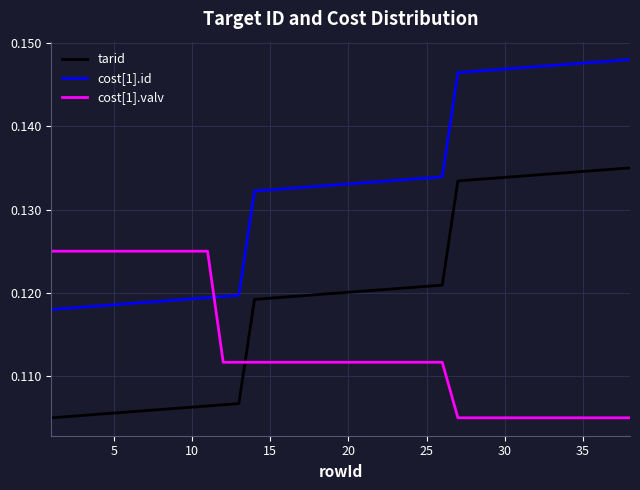

Which series has the largest total across all categories?

cost[1].id